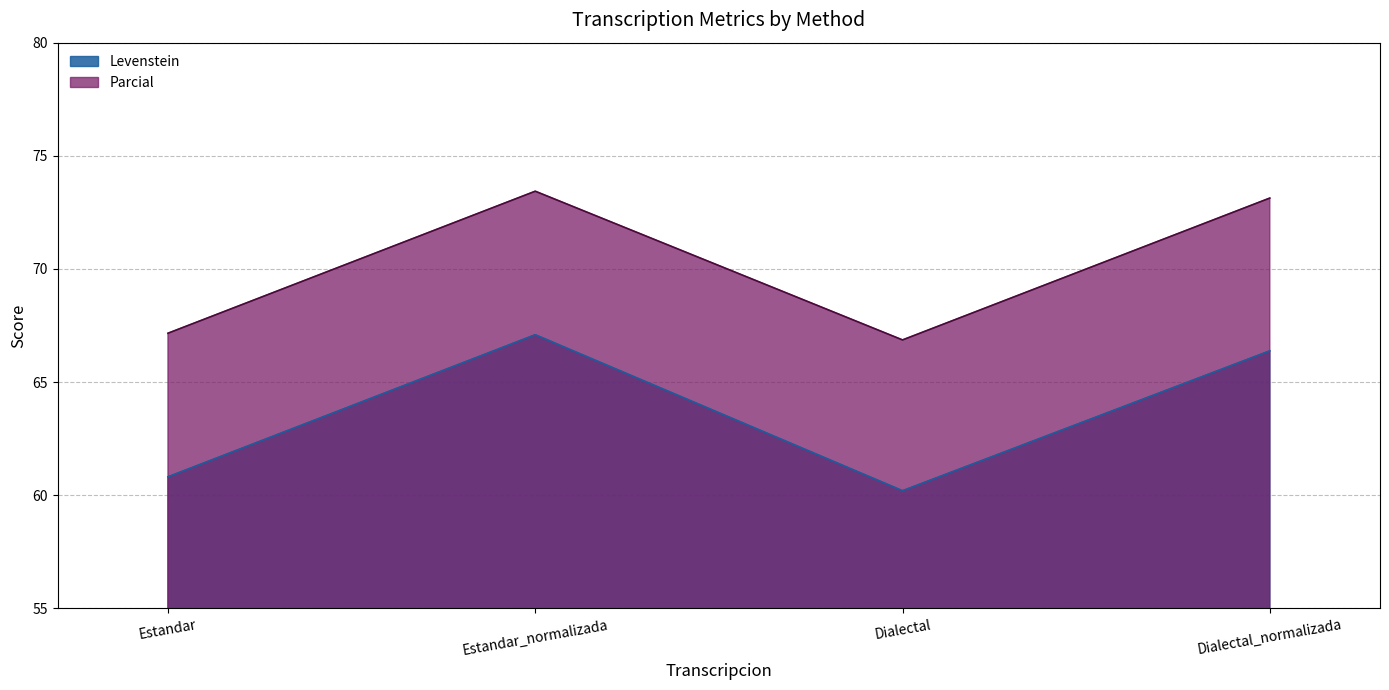

What is the difference between the Parcial values at Dialectal_normalizada and Estandar?

6.0